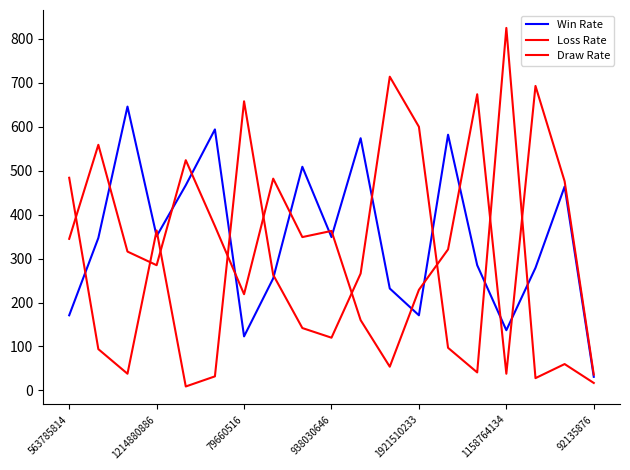

After their last crossing, which series has the higher values: Draw Rate or Win Rate?

Win Rate